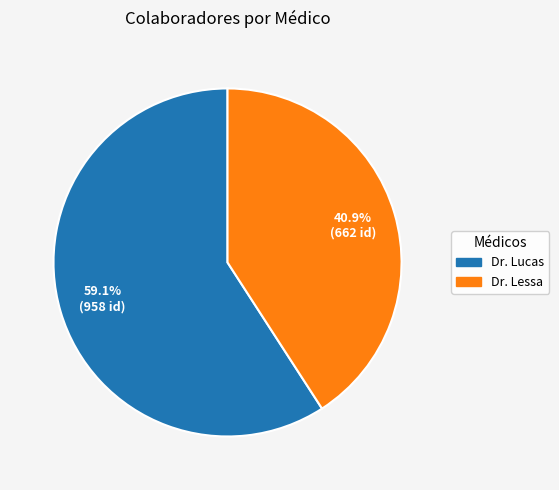

Approximately how many times larger is the value at Dr. Lessa compared to Dr. Lucas?

0.7